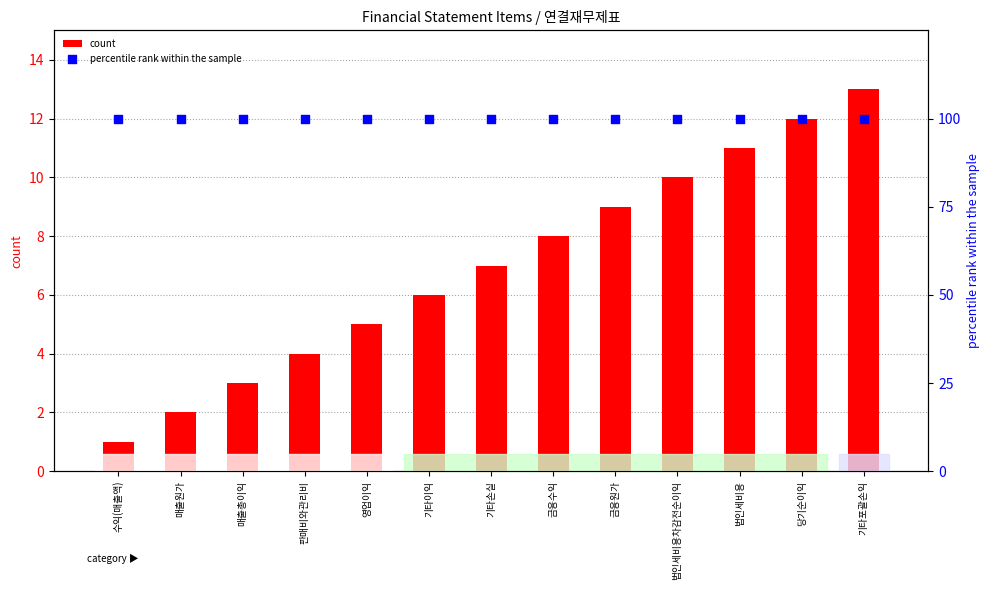

At which category is the sum across all series the highest?

기타포괄손익